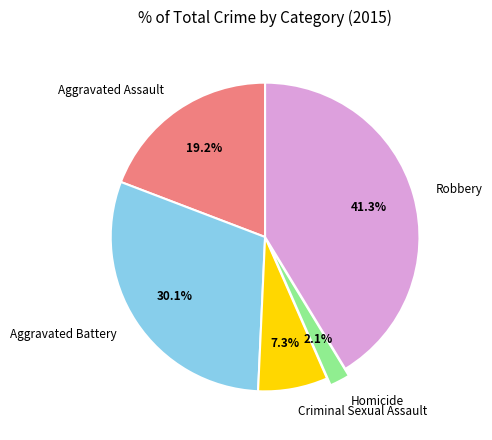

What is the smallest slice in the pie chart?

Homicide